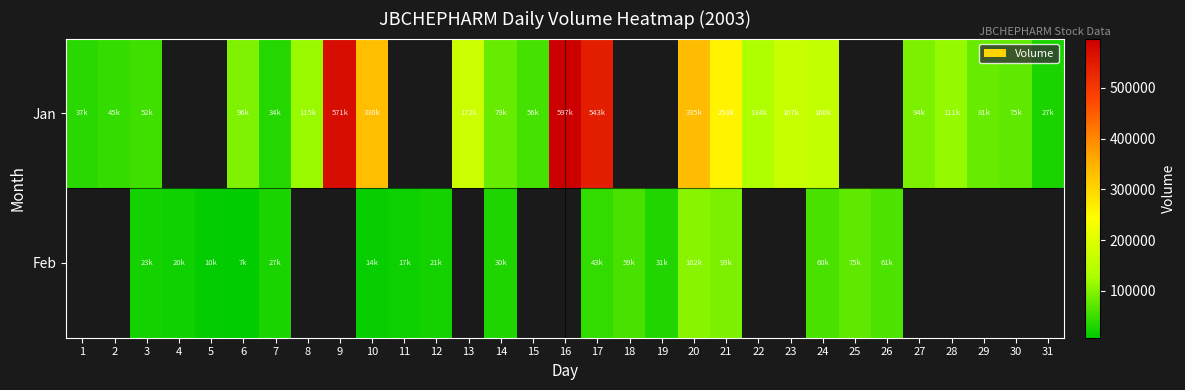

The Feb series shows 102628.0 at 20. True or false?

True